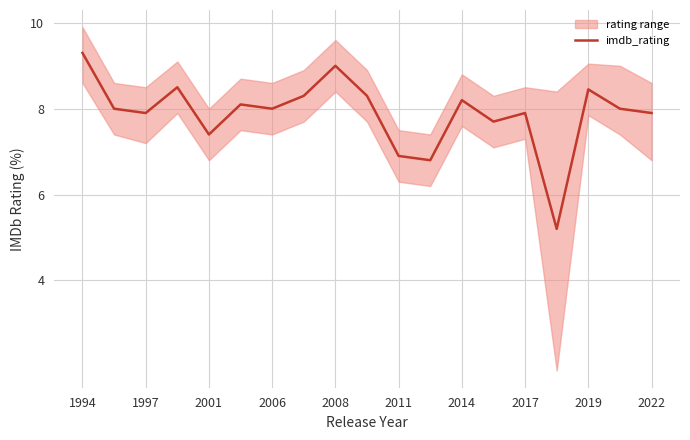

What is the minimum value shown in the chart?

5.2